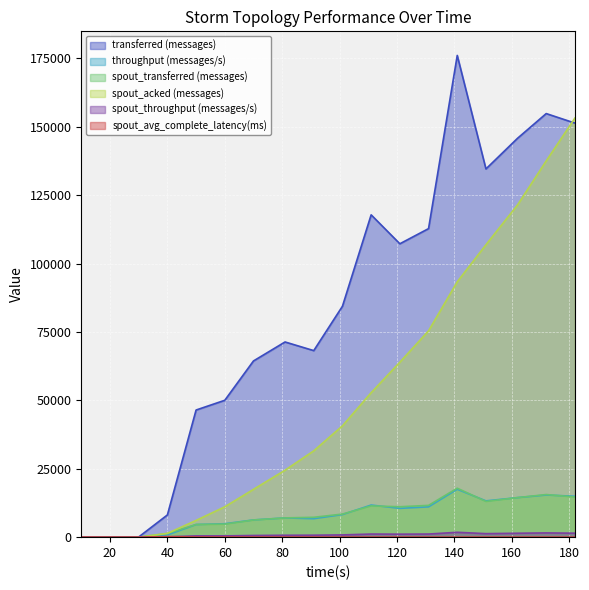

Rank the categories by throughput (messages/s) value from highest to lowest.

141, 172, 182, 162, 151, 111, 131, 121, 101, 81, 91, 70, 60, 50, 40, 30, 10, 20